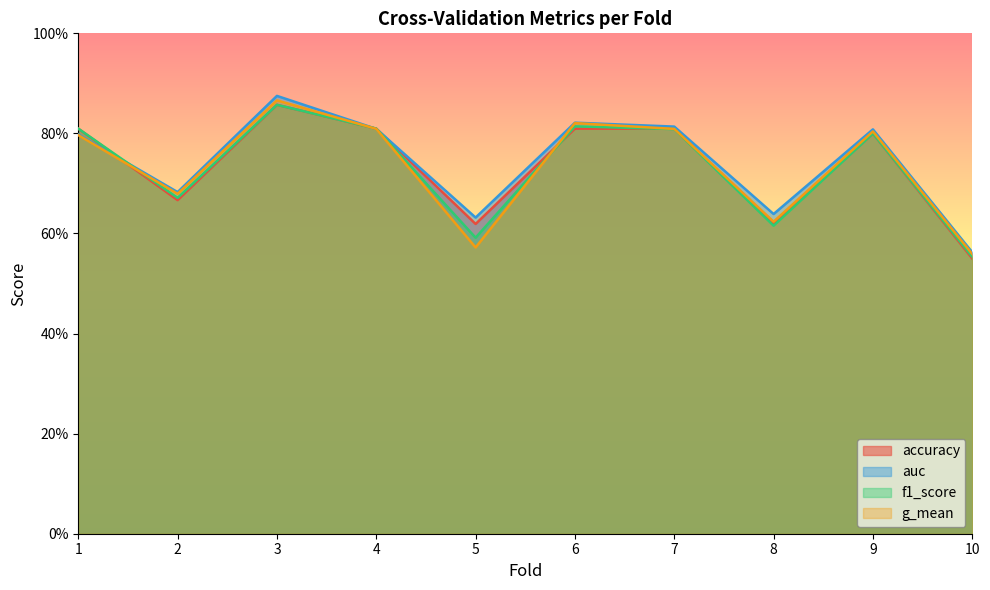

The auc series shows 1.1 at 4. True or false?

False